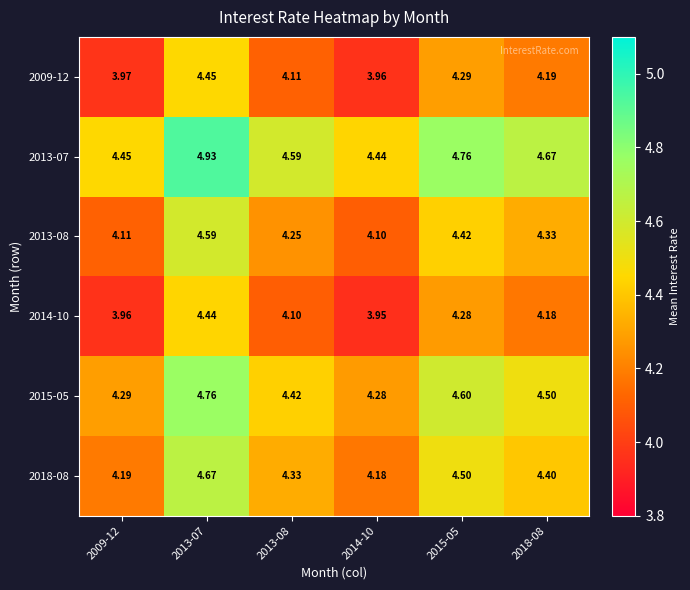

Is the value of 2015-05 at 2018-08 greater than the value of 2013-08 at 2009-12?

Yes